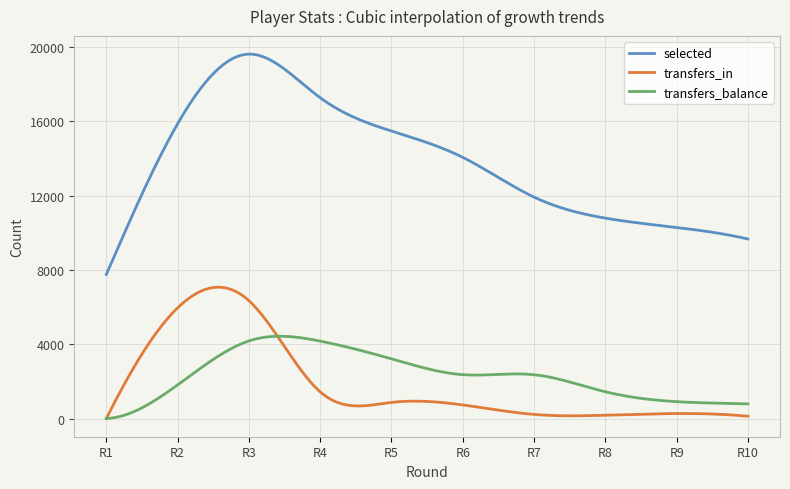

Which series has the largest total across all categories?

selected